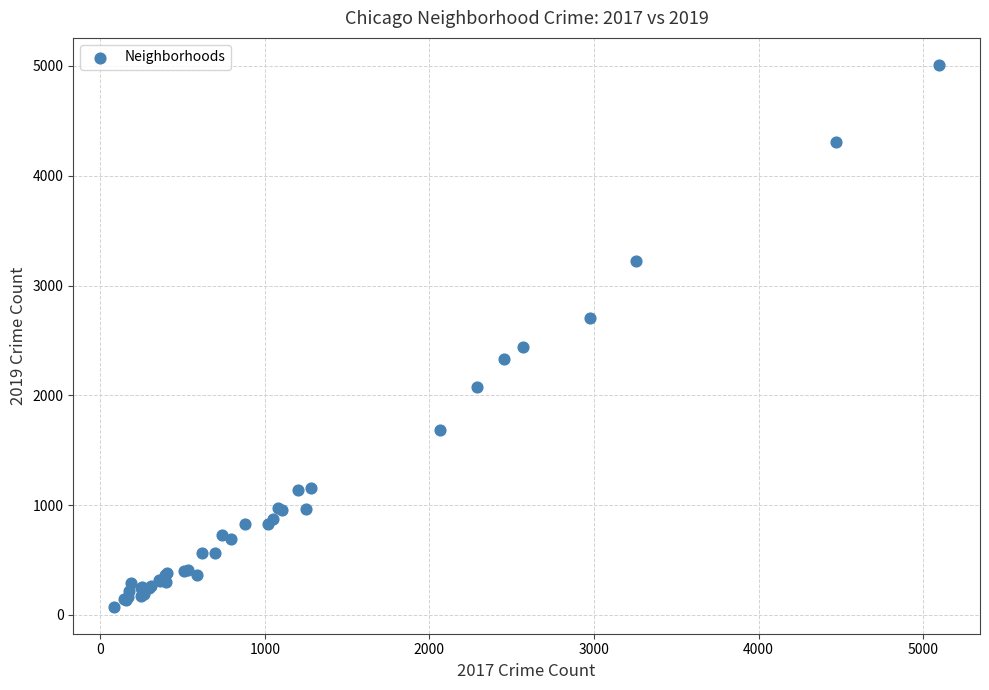

What Y value in the scatter plot is closest to 2542?

2441